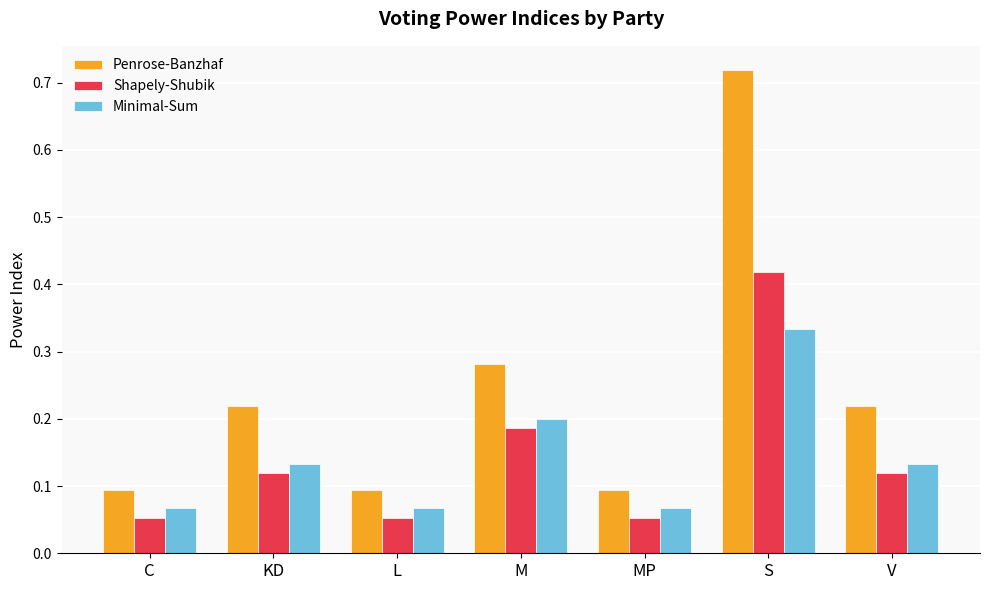

Which category has the highest value in the Shapely-Shubik series?

S